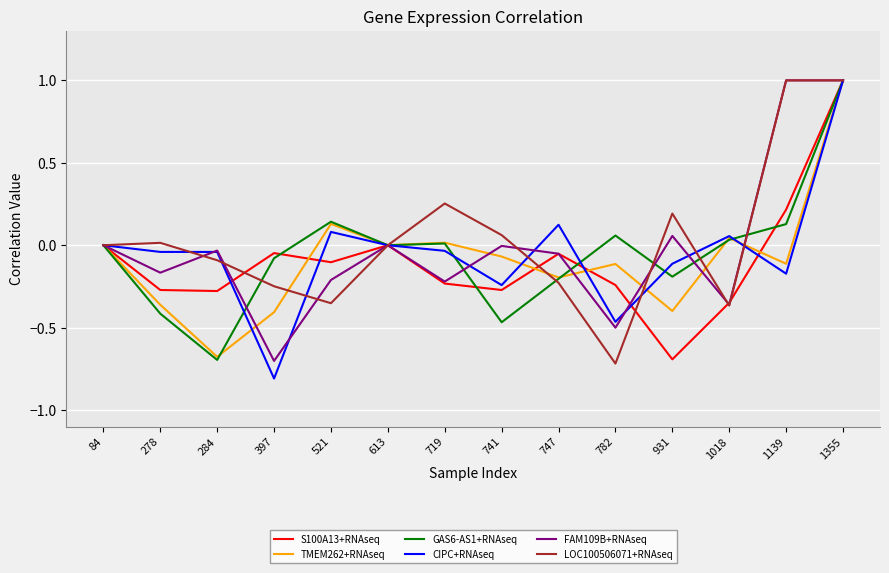

What are all the series names shown in the legend?

S100A13+RNAseq, TMEM262+RNAseq, GAS6-AS1+RNAseq, CIPC+RNAseq, FAM109B+RNAseq, LOC100506071+RNAseq